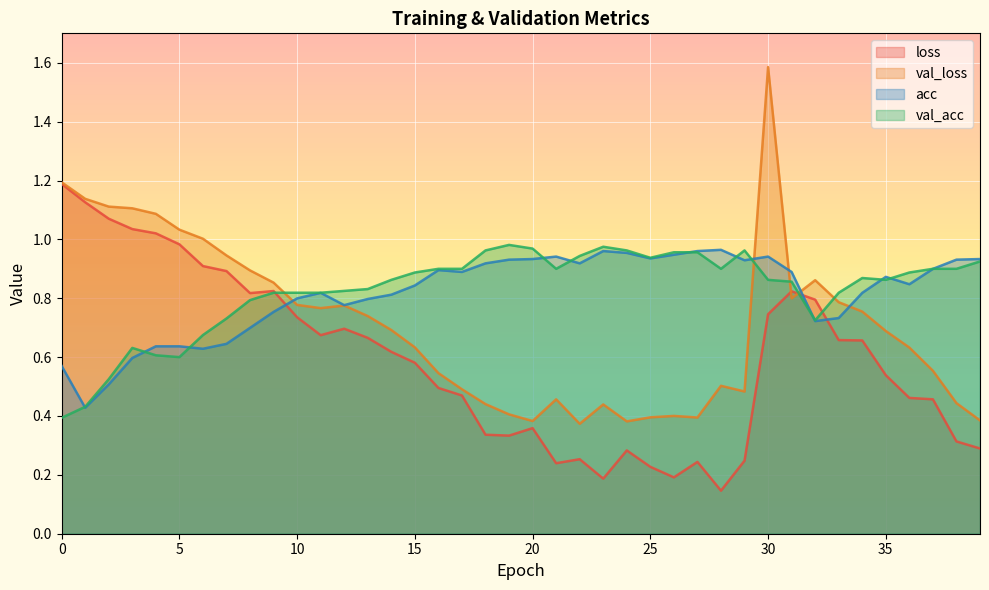

Reading left to right, what are all the values shown in this chart?

loss: 1.2	1.1	1.1	1.0	1.0	1.0	0.9	0.9	0.8	0.8	0.7	0.7	0.7	0.7	0.6	0.6	0.5	0.5	0.3	0.3	0.4	0.2	0.3	0.2	0.3	0.2	0.2	0.2	0.1	0.2	0.7	0.8	0.8	0.7	0.7	0.5	0.5	0.5	0.3	0.3
val_loss: 1.2	1.1	1.1	1.1	1.1	1.0	1.0	0.9	0.9	0.9	0.8	0.8	0.8	0.7	0.7	0.6	0.5	0.5	0.4	0.4	0.4	0.5	0.4	0.4	0.4	0.4	0.4	0.4	0.5	0.5	1.6	0.8	0.9	0.8	0.8	0.7	0.6	0.6	0.4	0.4
acc: 0.6	0.4	0.5	0.6	0.6	0.6	0.6	0.6	0.7	0.8	0.8	0.8	0.8	0.8	0.8	0.8	0.9	0.9	0.9	0.9	0.9	0.9	0.9	1.0	1.0	0.9	0.9	1.0	1.0	0.9	0.9	0.9	0.7	0.7	0.8	0.9	0.8	0.9	0.9	0.9
val_acc: 0.4	0.4	0.5	0.6	0.6	0.6	0.7	0.7	0.8	0.8	0.8	0.8	0.8	0.8	0.9	0.9	0.9	0.9	1.0	1.0	1.0	0.9	0.9	1.0	1.0	0.9	1.0	1.0	0.9	1.0	0.9	0.9	0.7	0.8	0.9	0.9	0.9	0.9	0.9	0.9